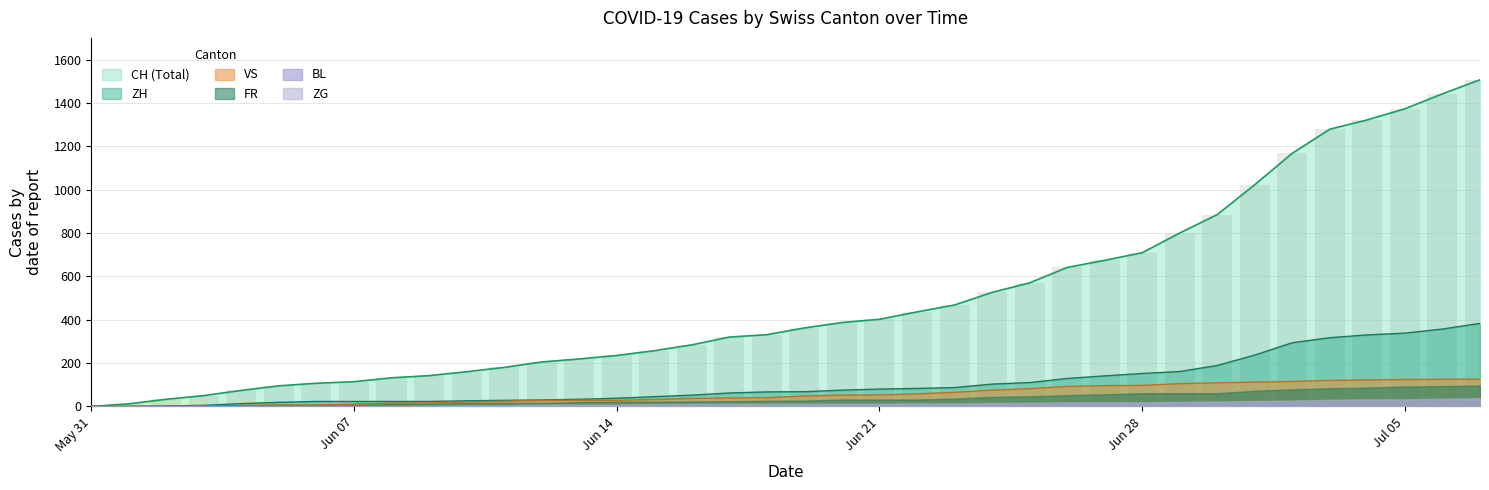

How many positive values does the ZH series have?

36